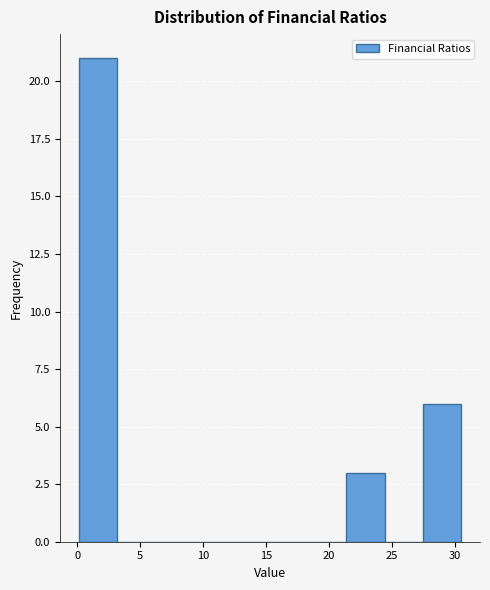

How tall is the bar that spans 27.5 to 30.5 on the x-axis? Neither the bar edges nor the heights are printed on the chart, so give them approximately, as read against the axes.

6